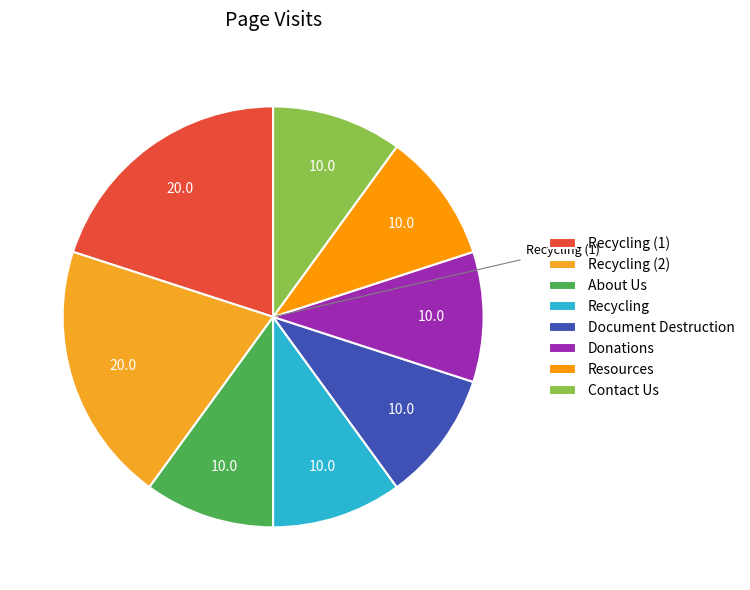

How many segments does this pie chart have?

8